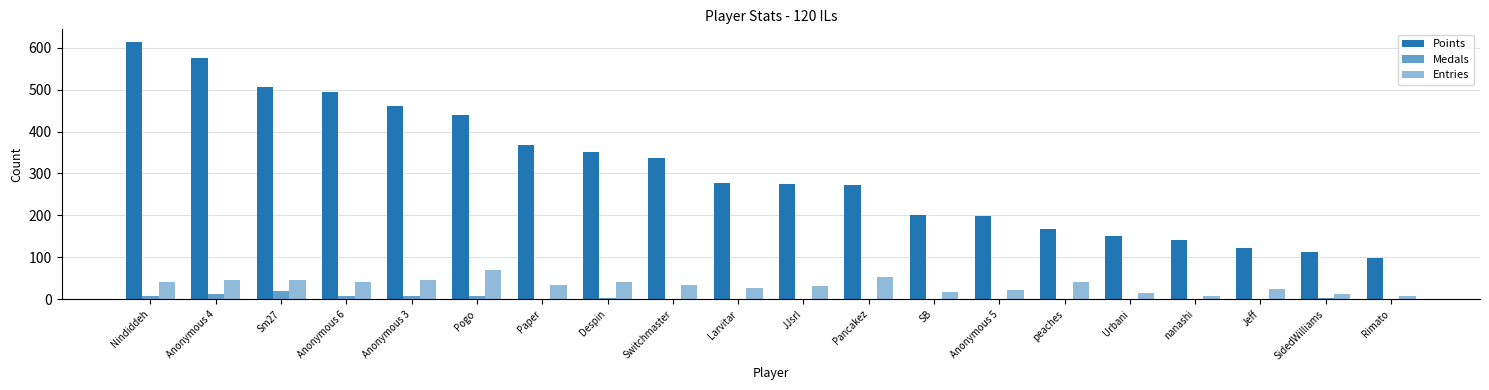

What is the maximum value shown in the chart?

613